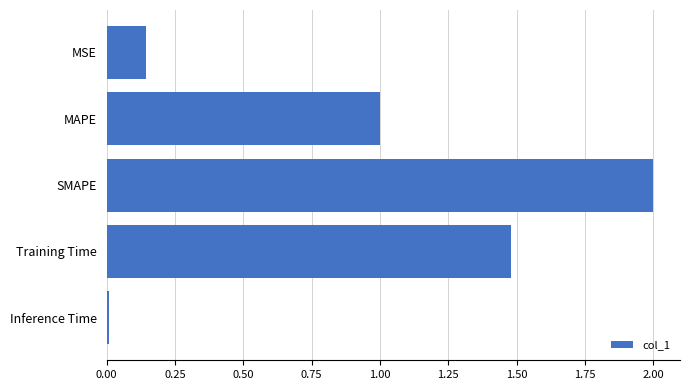

Is it true that the value at Training Time is 0.5?

False